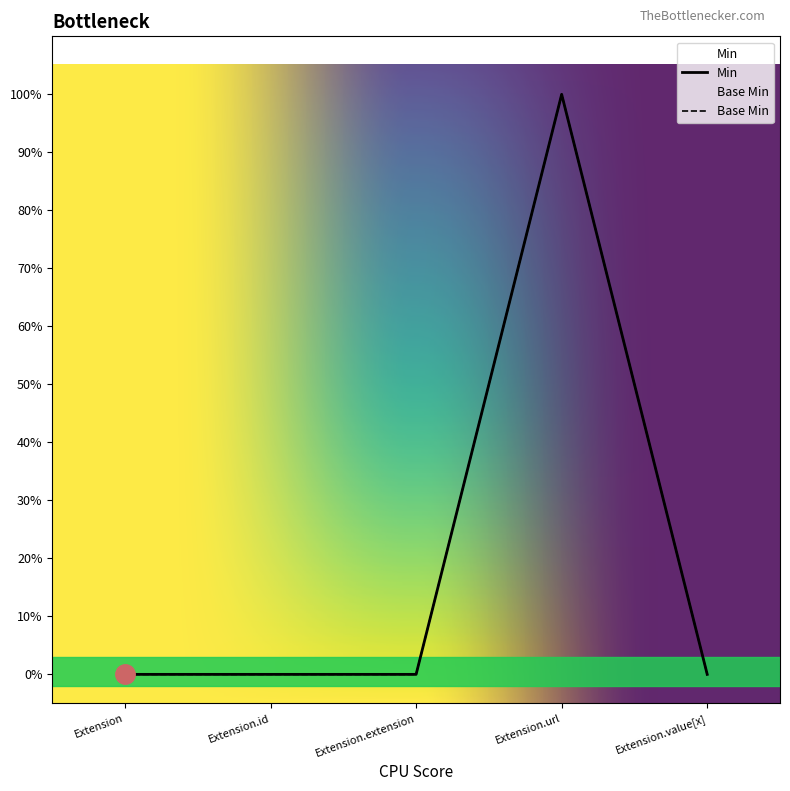

Rank the series at Extension from highest to lowest value.

Min, Base Min